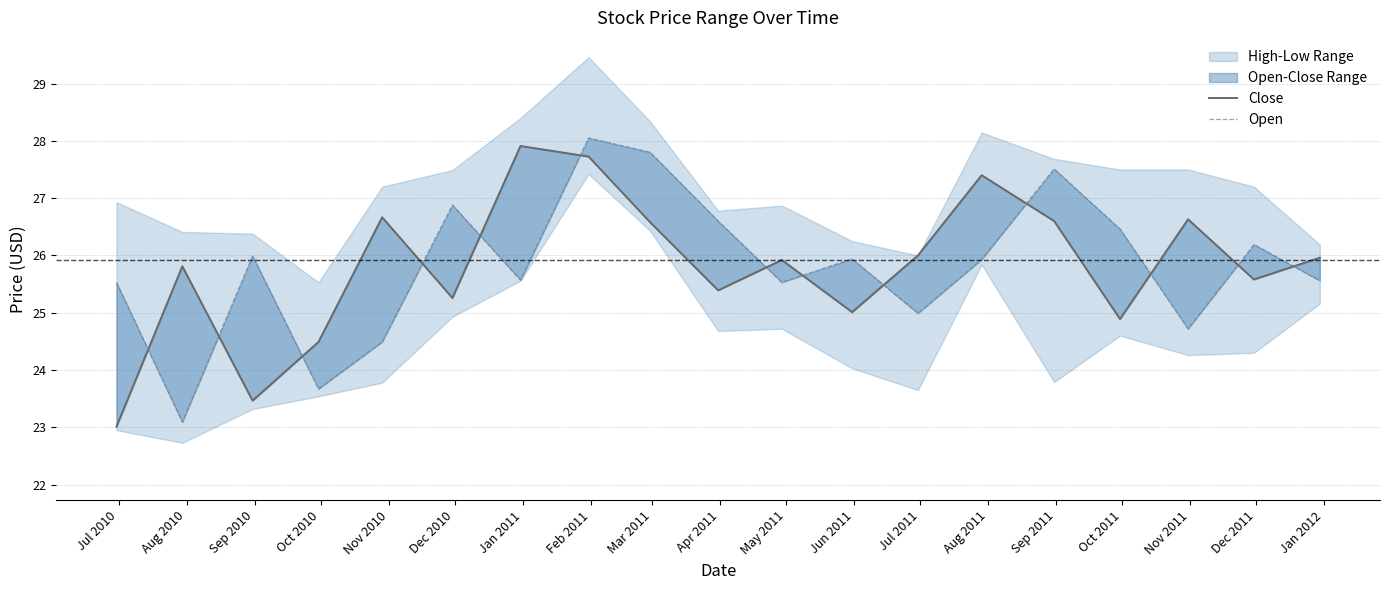

Reading left to right, extract all data points from this chart.

Close: 23.0	25.8	23.5	24.5	26.7	25.3	27.9	27.7	26.6	25.4	25.9	25.0	26.0	27.4	26.6	24.9	26.6	25.6	26.0
Open: 25.5	23.1	26.0	23.7	24.5	26.9	25.6	28.1	27.8	26.6	25.5	25.9	25.0	25.9	27.5	26.5	24.7	26.2	25.6